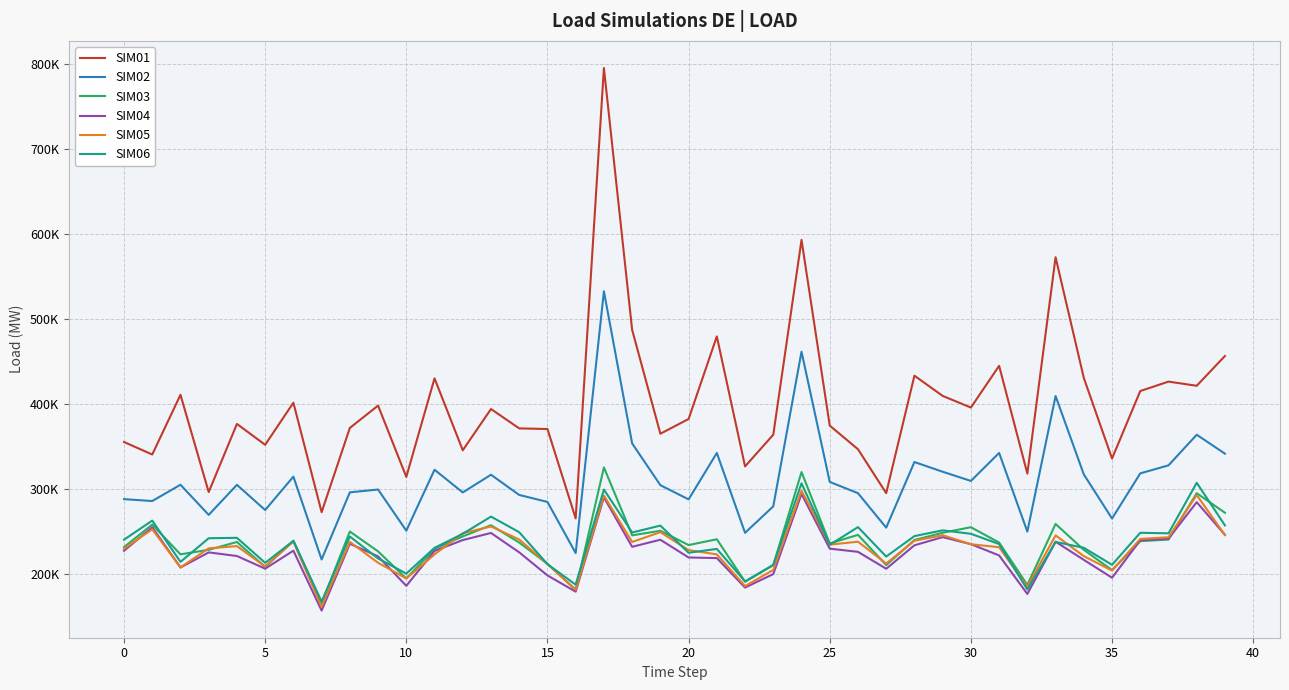

True or false: SIM05 has more than 0 points higher than both neighbors.

True